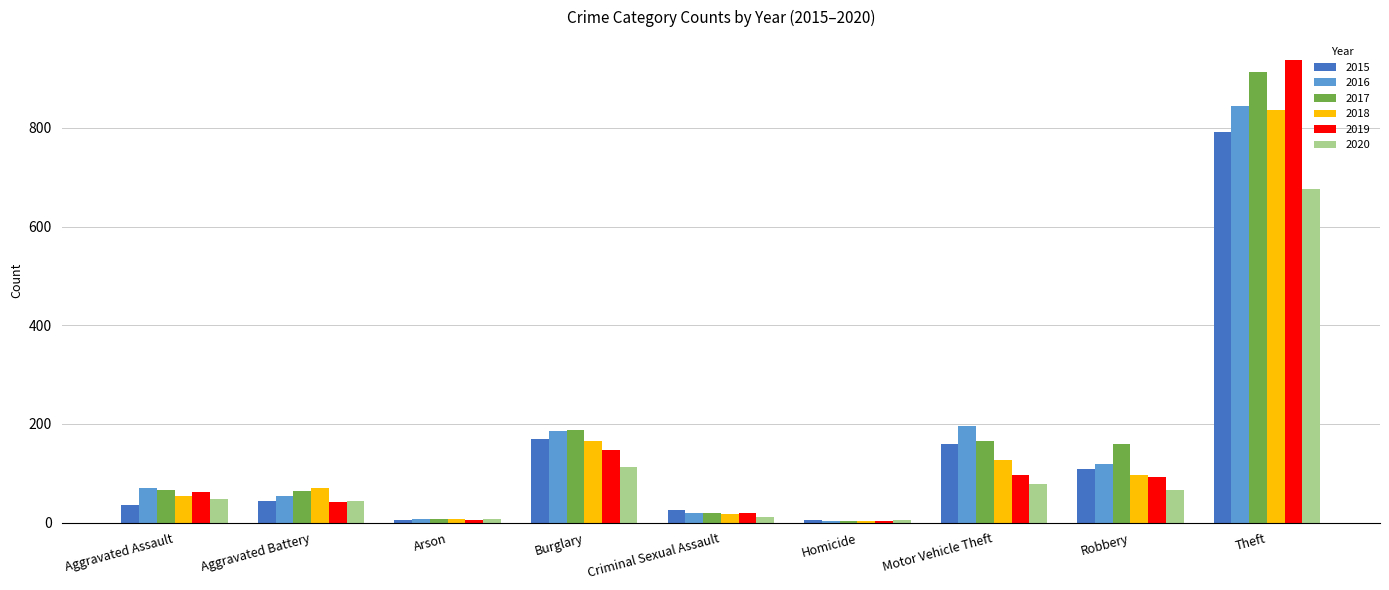

What is the minimum value shown in the chart?

3